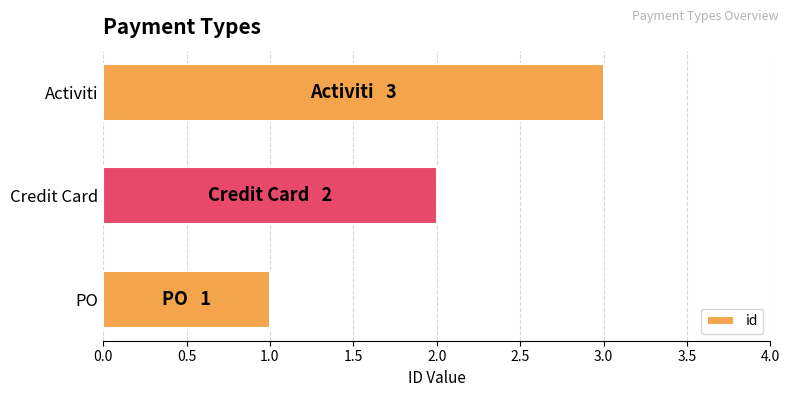

Which category has the lowest value across all series?

PO